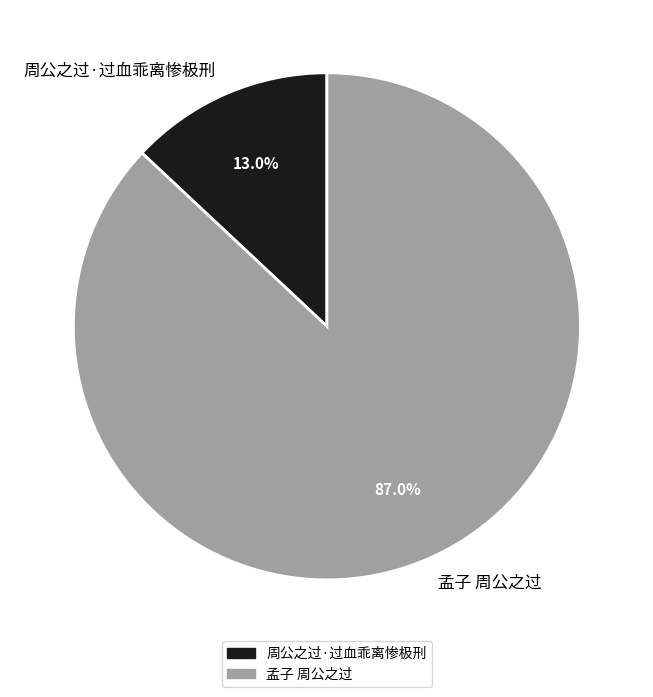

Is it true that 周公之过·过血乖离惨极刑 is 7% of the pie?

False